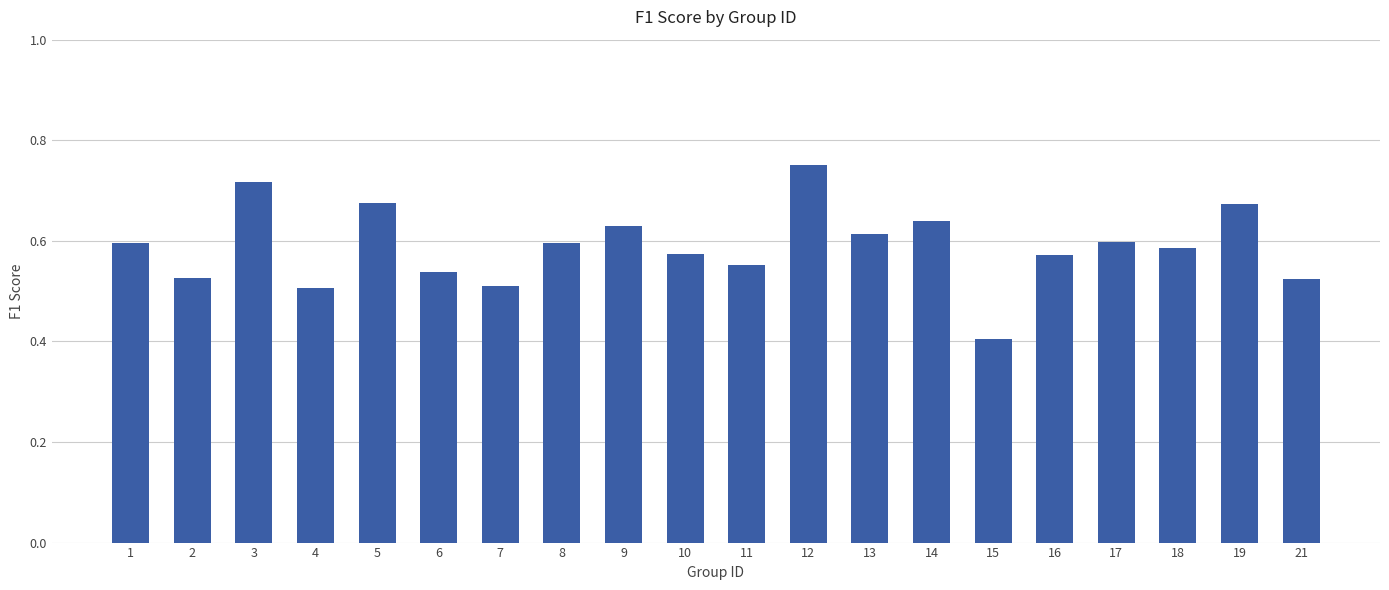

Between 15 and 11, which is larger?

11